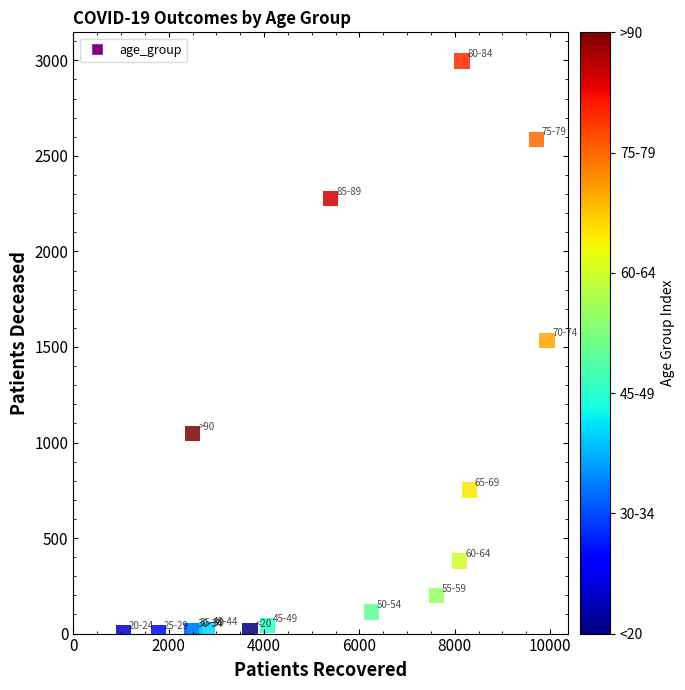

What Y value in the scatter plot is closest to 1500?

1535